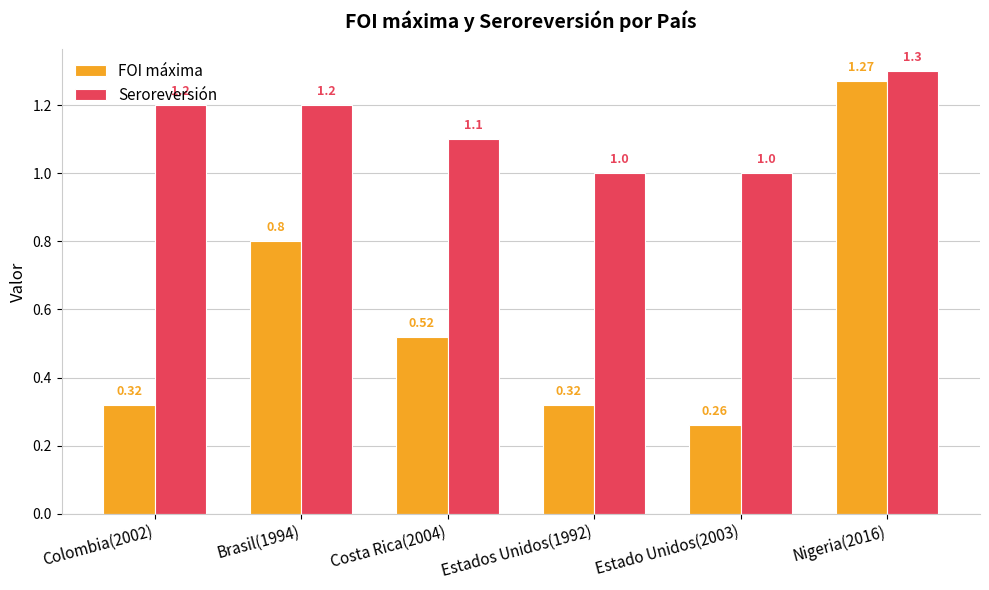

What is the average value of the FOI máxima series?

0.6